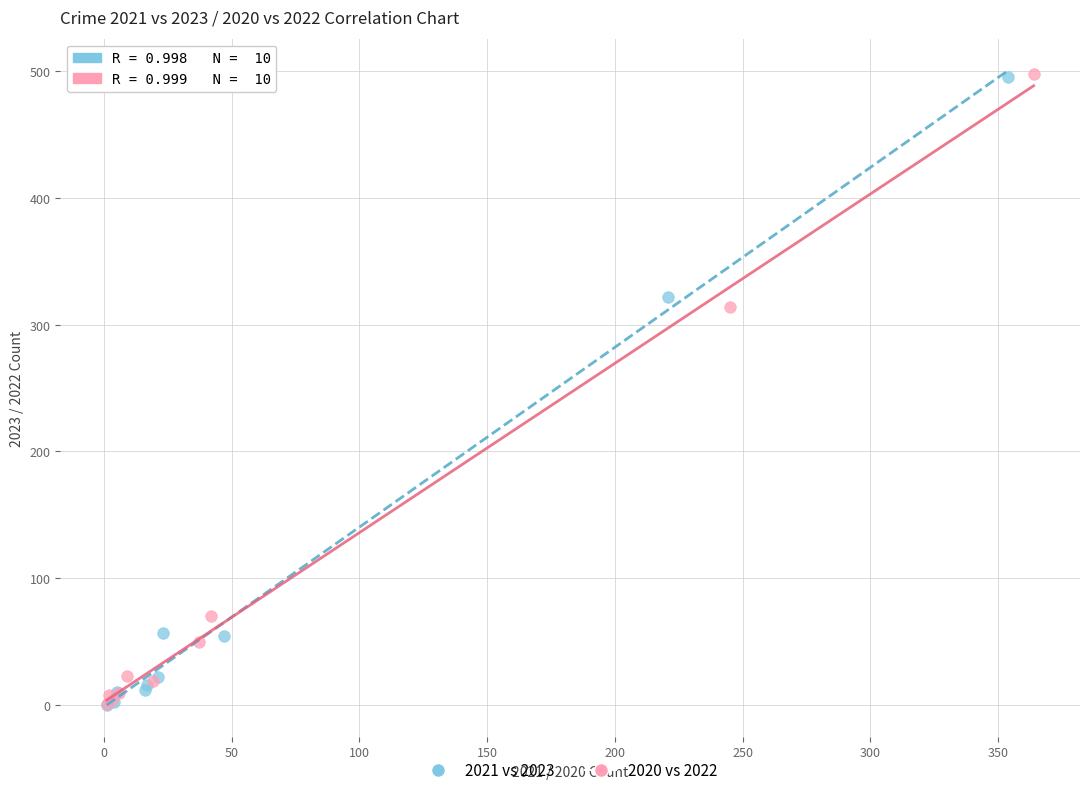

Which series has the largest Y range (max minus min)?

2020 vs 2022